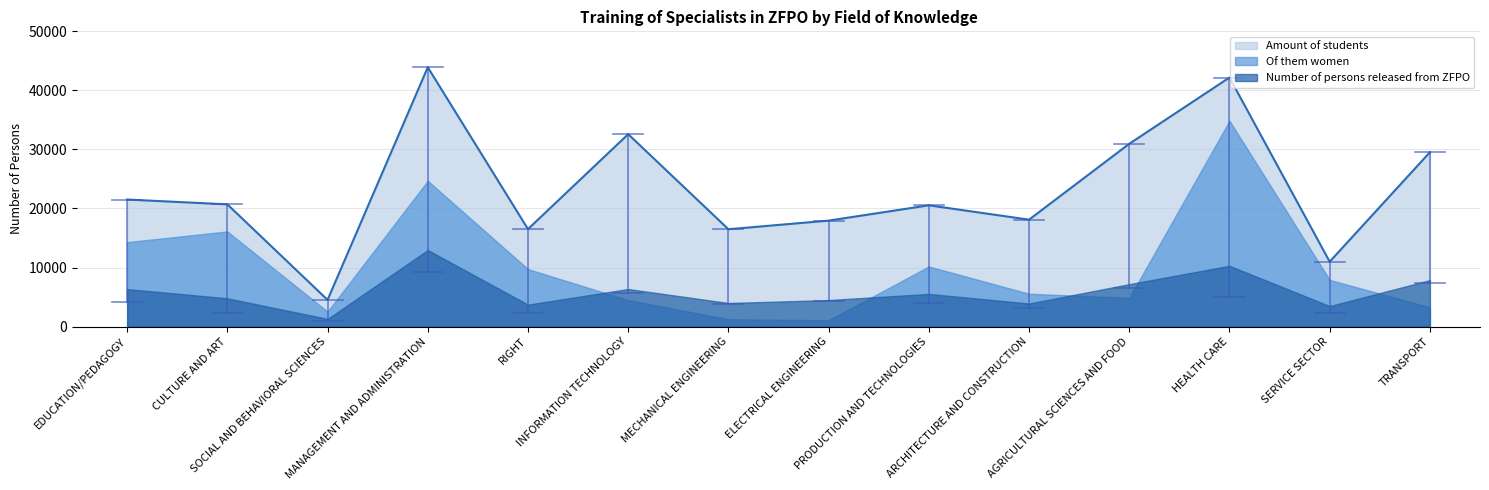

At which category does Amount of students reach its first local valley?

SOCIAL AND BEHAVIORAL SCIENCES